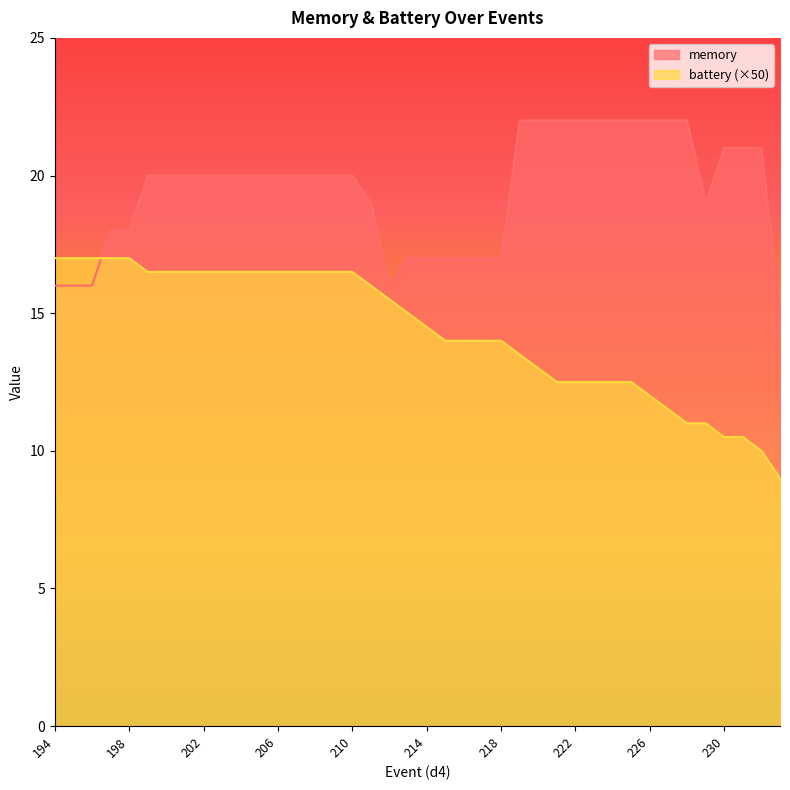

At which category is the sum across all series the highest?

199